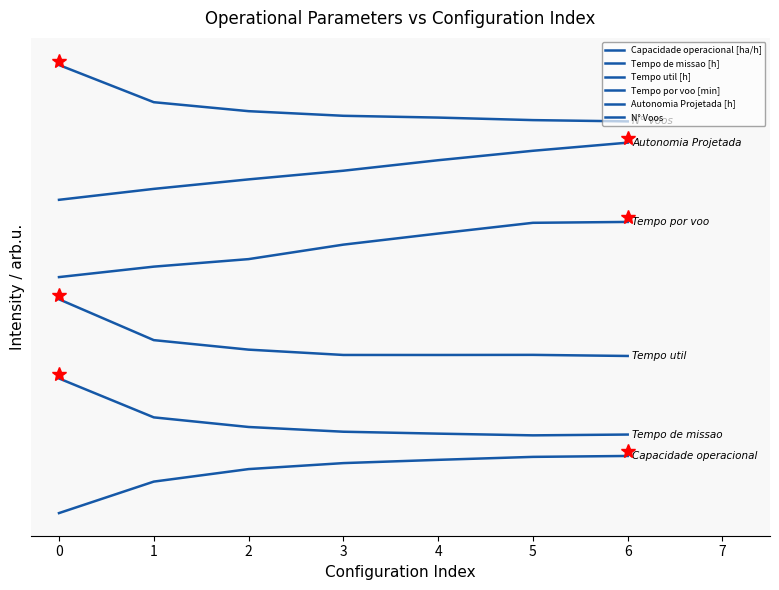

Rank the series by their maximum value, from lowest to highest.

Capacidade operacional [ha/h], Tempo de missao [h], Tempo util [h], Tempo por voo [min], Autonomia Projetada [h], N° Voos